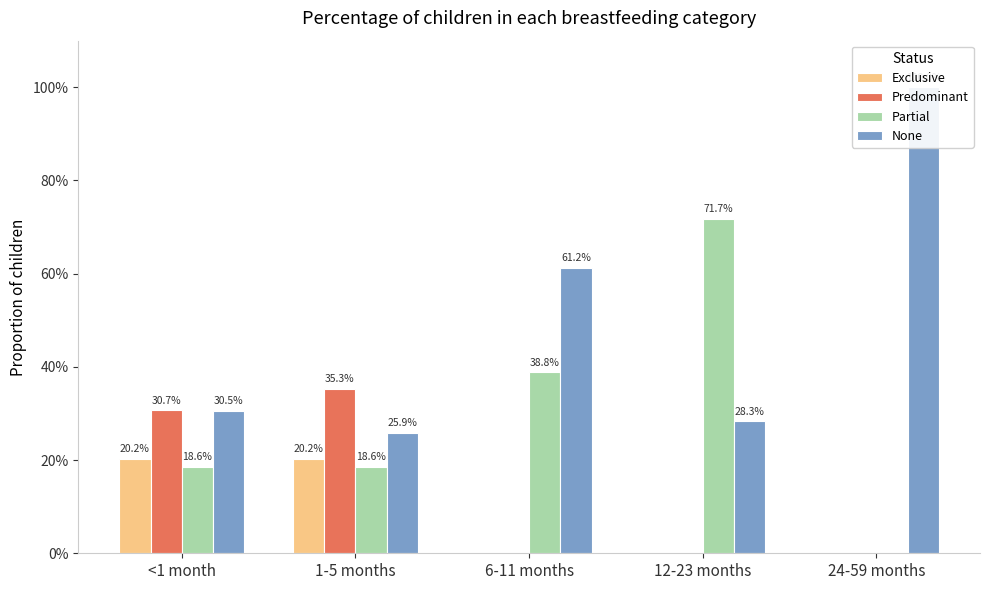

Reading left to right, extract all data points from this chart.

Exclusive: 0.2	0.2	0.0	0.0	0.0
Predominant: 0.3	0.4	0.0	0.0	0.0
Partial: 0.2	0.2	0.4	0.7	0.0
None: 0.3	0.3	0.6	0.3	1.0